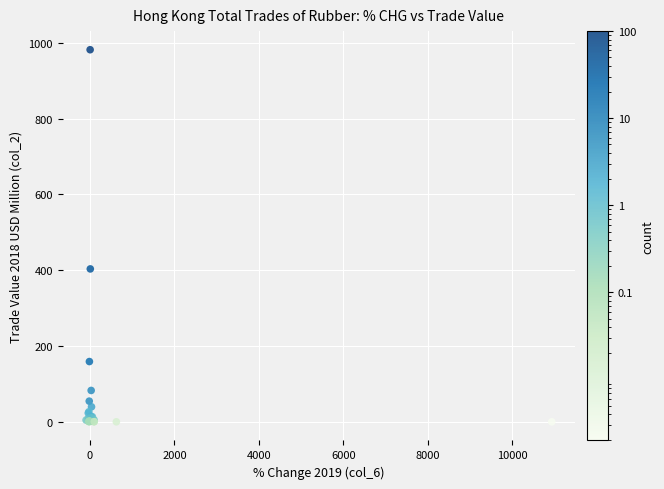

What Y value in the scatter plot is closest to 490?

403.4